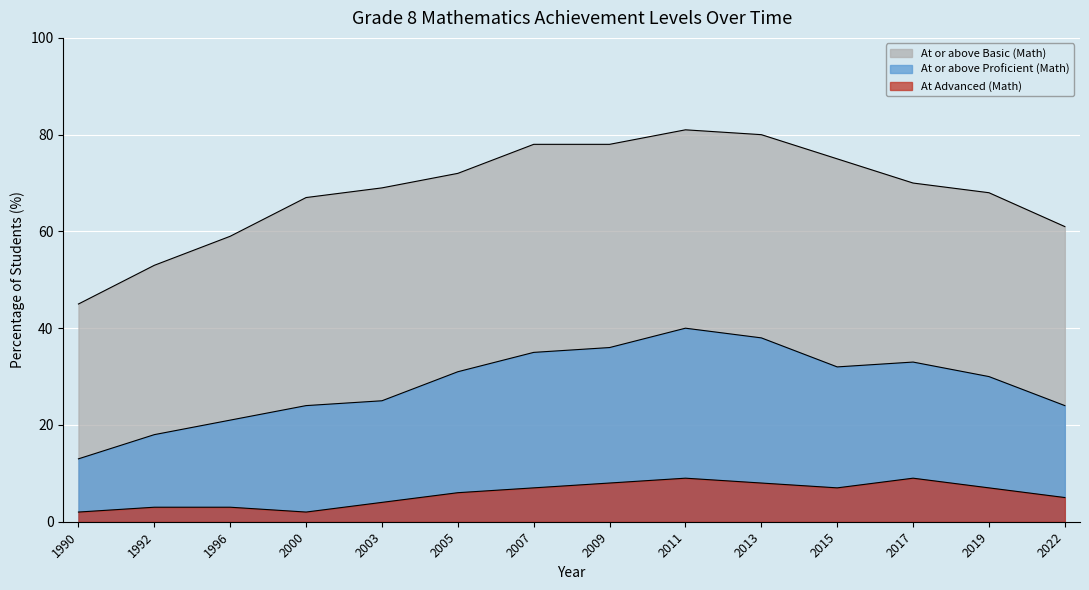

Rank the series by their average value, from highest to lowest.

At or above Basic (Math), At or above Proficient (Math), At Advanced (Math)